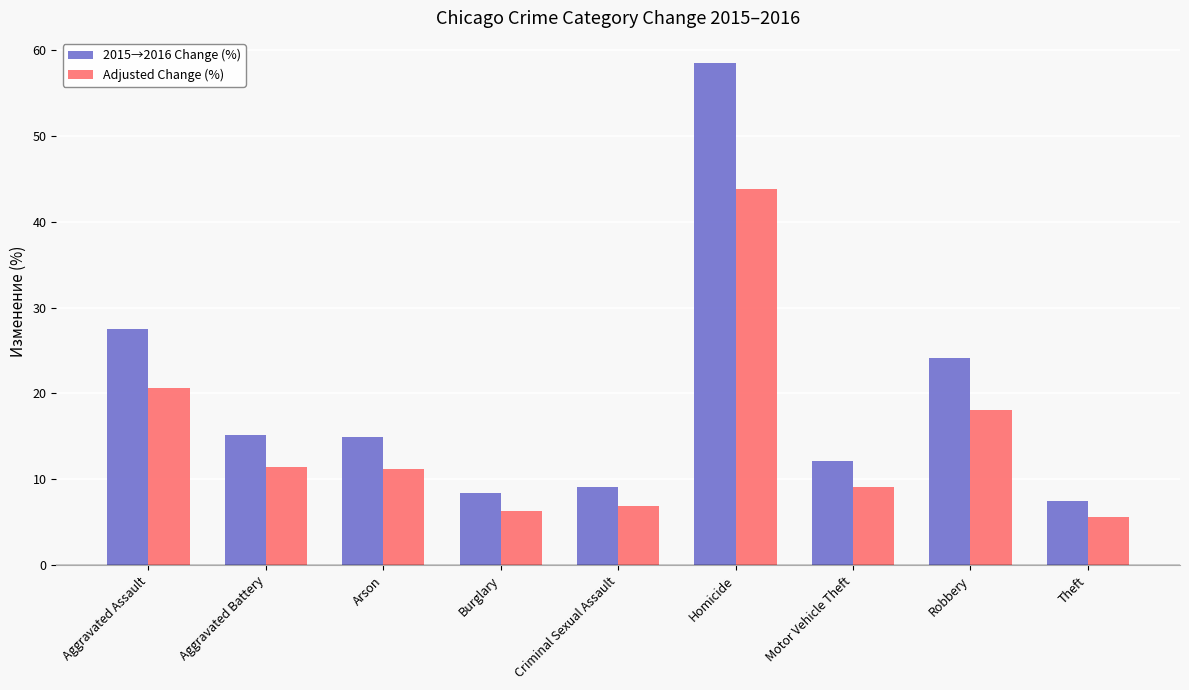

True or false: 2015→2016 Change (%) has a value of 17.0 at Motor Vehicle Theft.

False